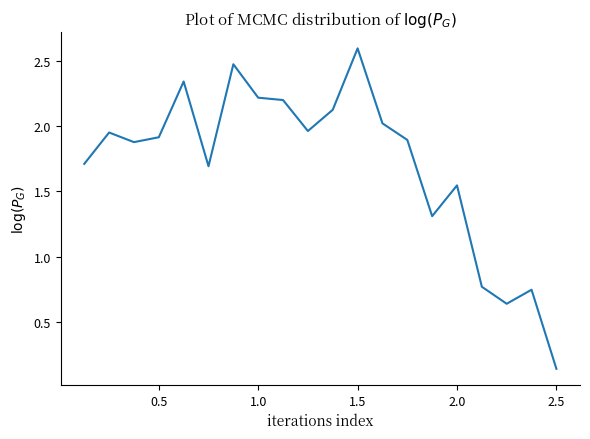

What is the maximum value shown in the chart?

2.6